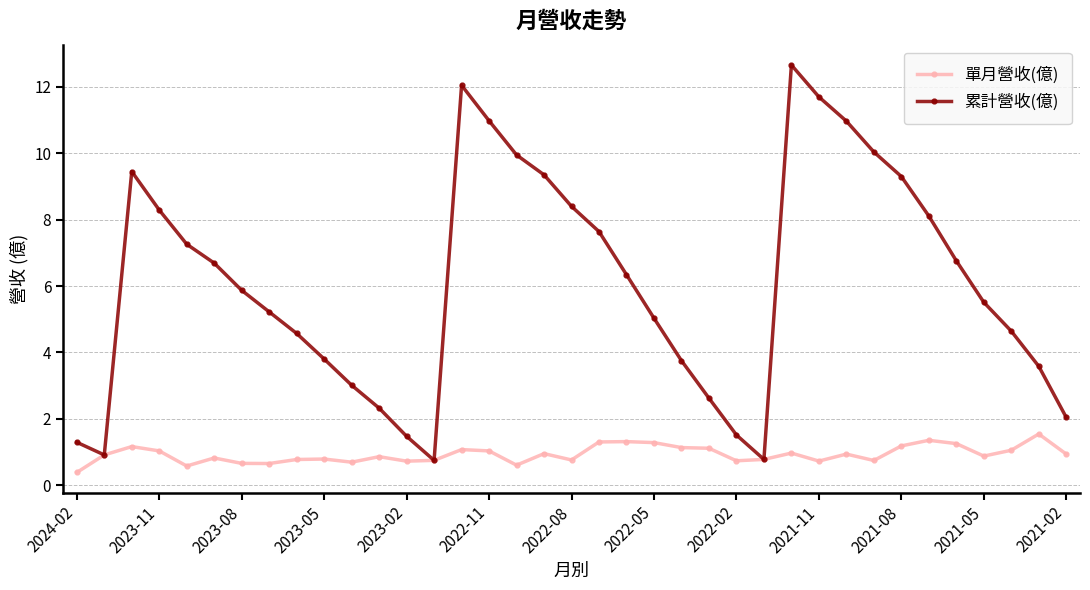

What is the value of the 累計營收(億) point at the 35th from the left?

4.6